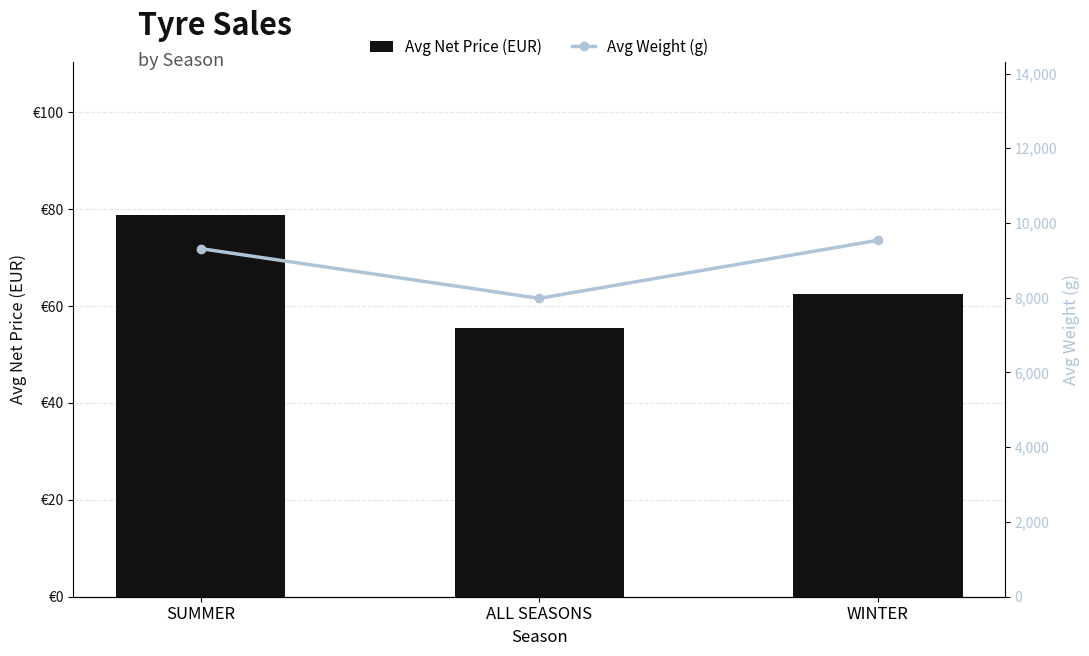

What are all the series names shown in the legend?

Avg Net Price (EUR), Avg Weight (g)